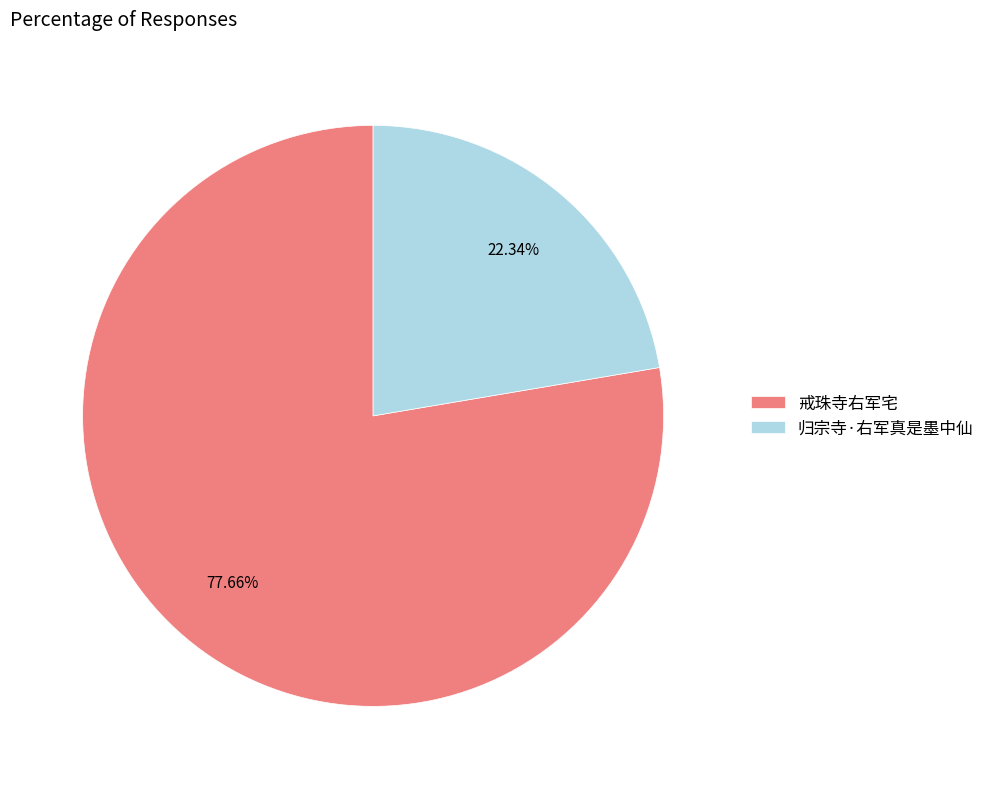

What is the majority slice?

戒珠寺右军宅